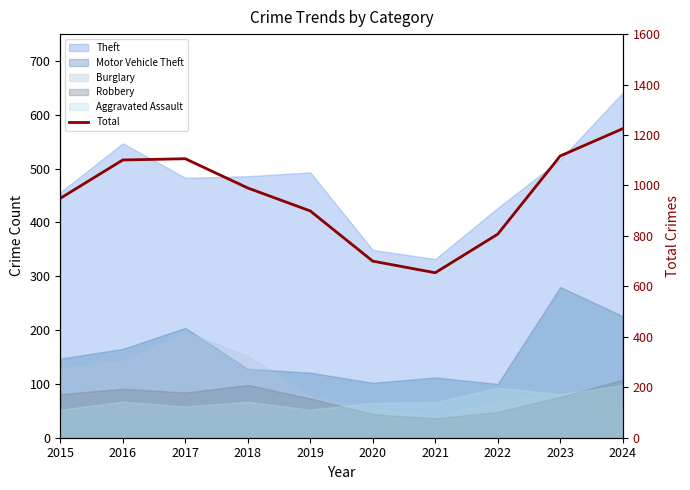

Reading left to right, what are all the values shown in this chart?

949	1101	1106	990	899	700	654	807	1117	1225